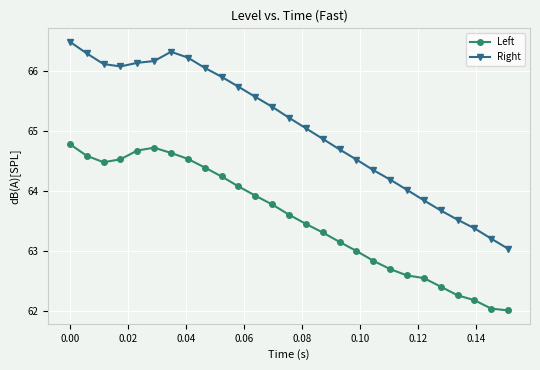

What is the value of the Left point at the 11th from the left?

64.1